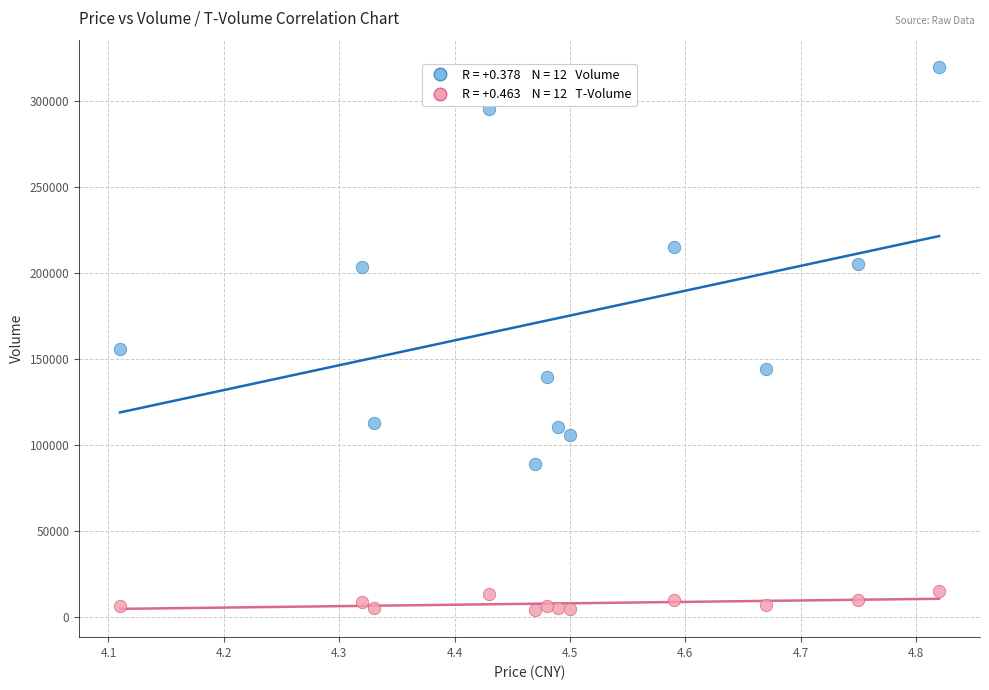

Across all series, what Y value is closest to 161843?

155405